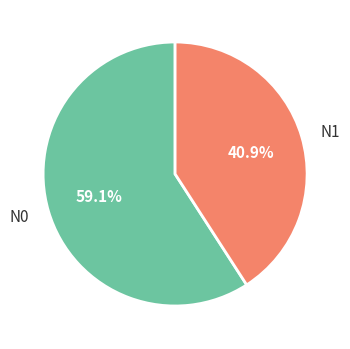

To the nearest percent, what portion does N0 represent?

59%